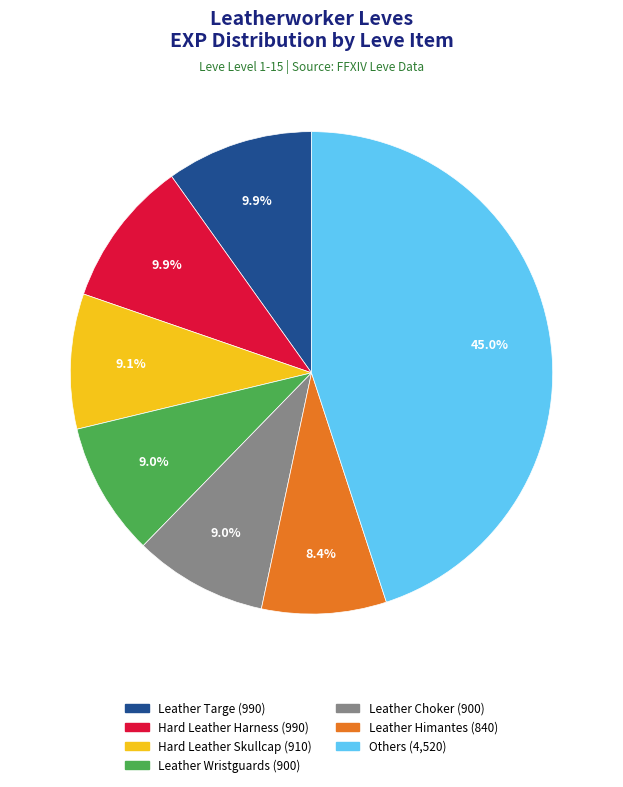

How many segments does this pie chart have?

7